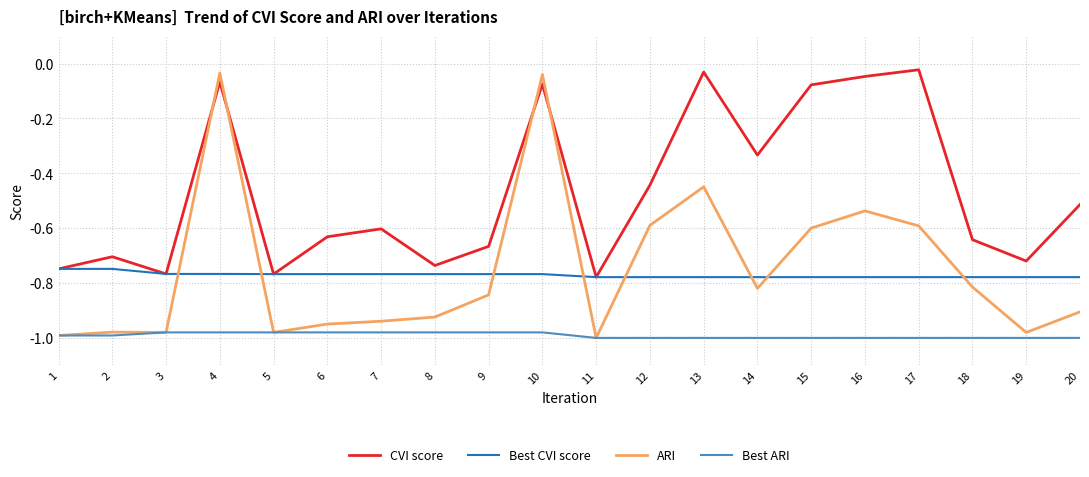

How many categories are shown in the chart?

20